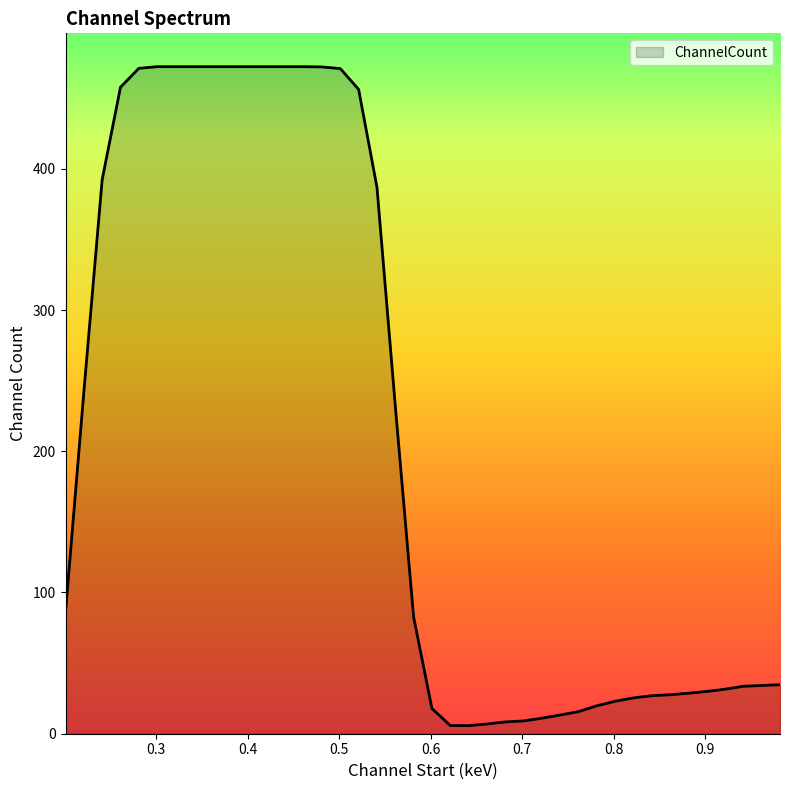

What is the difference between the maximum and minimum values?

466.6